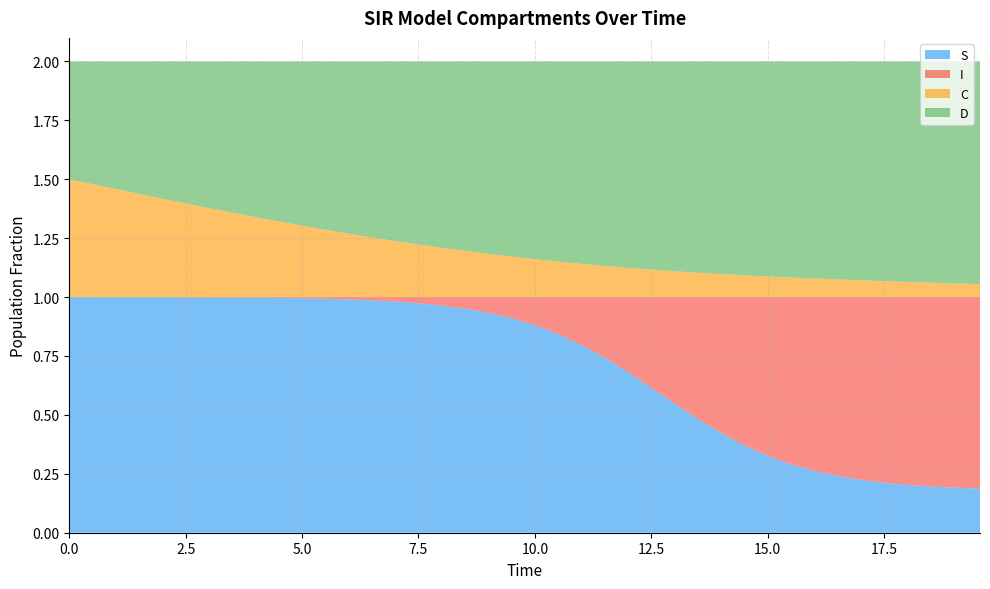

Reading left to right, list all the values displayed in this chart.

S: 1.0	1.0	1.0	1.0	1.0	1.0	1.0	1.0	1.0	1.0	1.0	1.0	1.0	1.0	1.0	1.0	1.0	1.0	0.9	0.9	0.9	0.8	0.8	0.7	0.7	0.6	0.5	0.5	0.4	0.4	0.3	0.3	0.3	0.2	0.2	0.2	0.2	0.2	0.2	0.2
I: 0.0	0.0	0.0	0.0	0.0	0.0	0.0	0.0	0.0	0.0	0.0	0.0	0.0	0.0	0.0	0.0	0.0	0.0	0.1	0.1	0.1	0.2	0.2	0.3	0.3	0.4	0.5	0.5	0.6	0.6	0.7	0.7	0.7	0.8	0.8	0.8	0.8	0.8	0.8	0.8
C: 0.5	0.5	0.5	0.4	0.4	0.4	0.4	0.4	0.3	0.3	0.3	0.3	0.3	0.3	0.2	0.2	0.2	0.2	0.2	0.2	0.2	0.1	0.1	0.1	0.1	0.1	0.1	0.1	0.1	0.1	0.1	0.1	0.1	0.1	0.1	0.1	0.1	0.1	0.1	0.1
D: 0.5	0.5	0.5	0.6	0.6	0.6	0.6	0.6	0.7	0.7	0.7	0.7	0.7	0.7	0.8	0.8	0.8	0.8	0.8	0.8	0.8	0.9	0.9	0.9	0.9	0.9	0.9	0.9	0.9	0.9	0.9	0.9	0.9	0.9	0.9	0.9	0.9	0.9	0.9	0.9